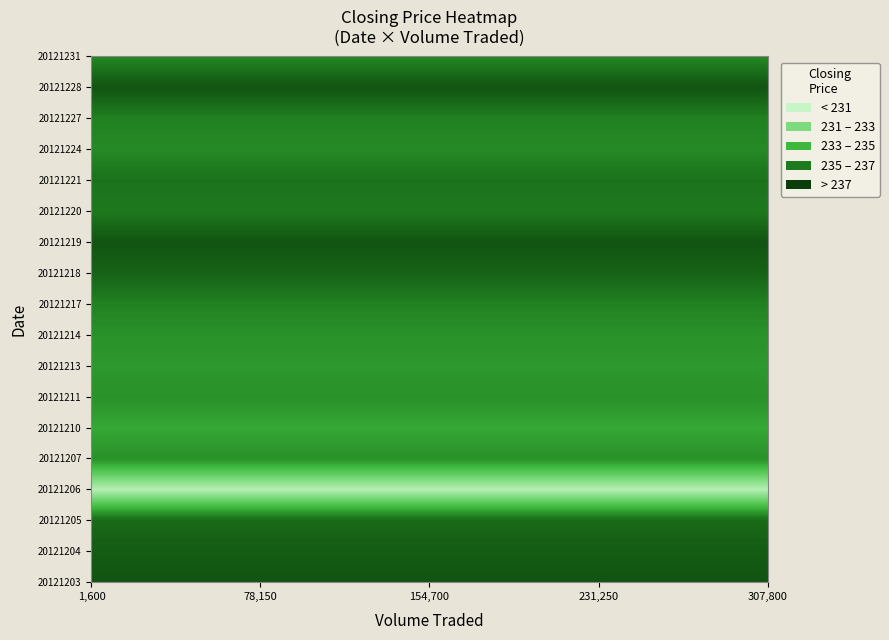

Which series has the largest range (max minus min)?

20121203